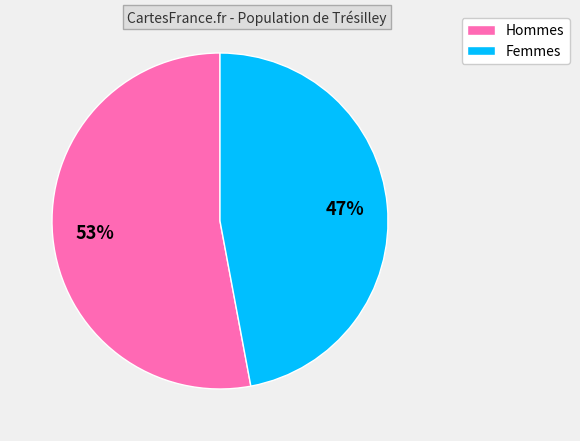

Combined, do Femmes and Hommes account for over 50%?

Yes